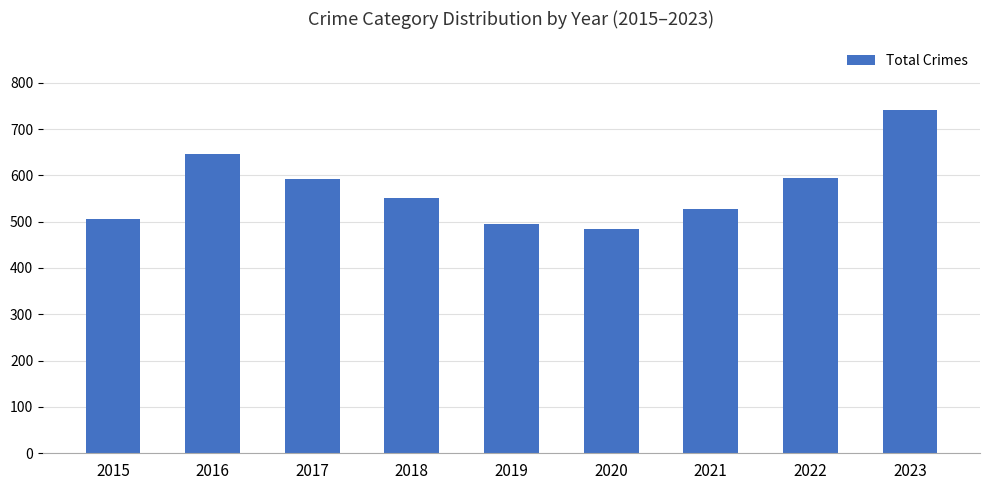

What is the value of the 1st bar from the left?

505